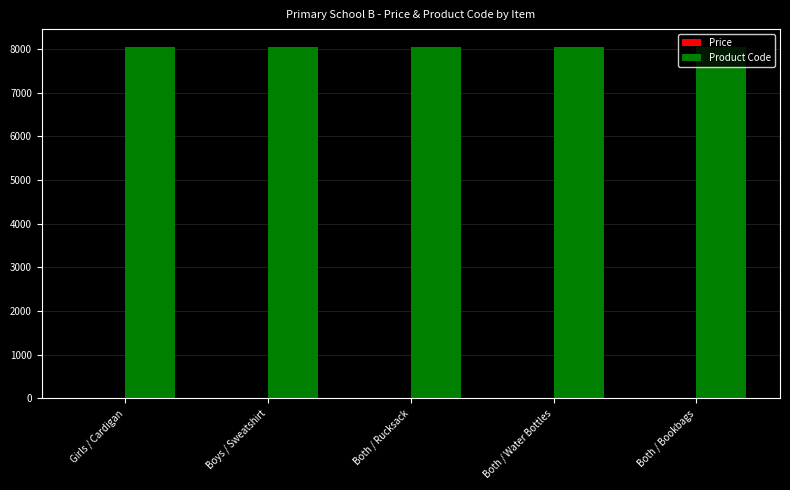

True or false: Product Code has a value of 8054.0 at Both / Bookbags.

True